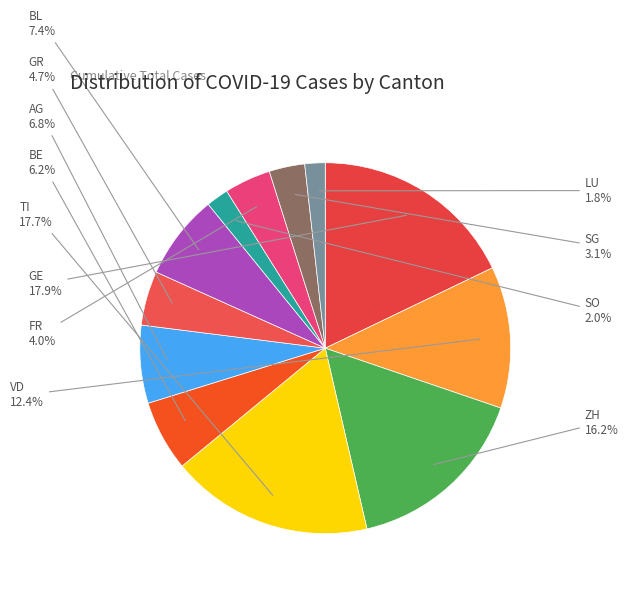

Is there a majority slice in this chart?

No